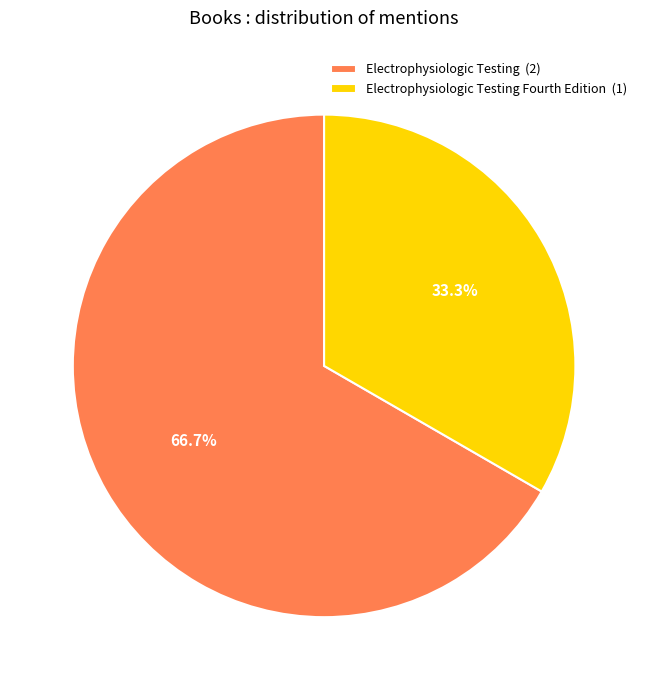

To the nearest percent, what is the average slice percentage?

50%